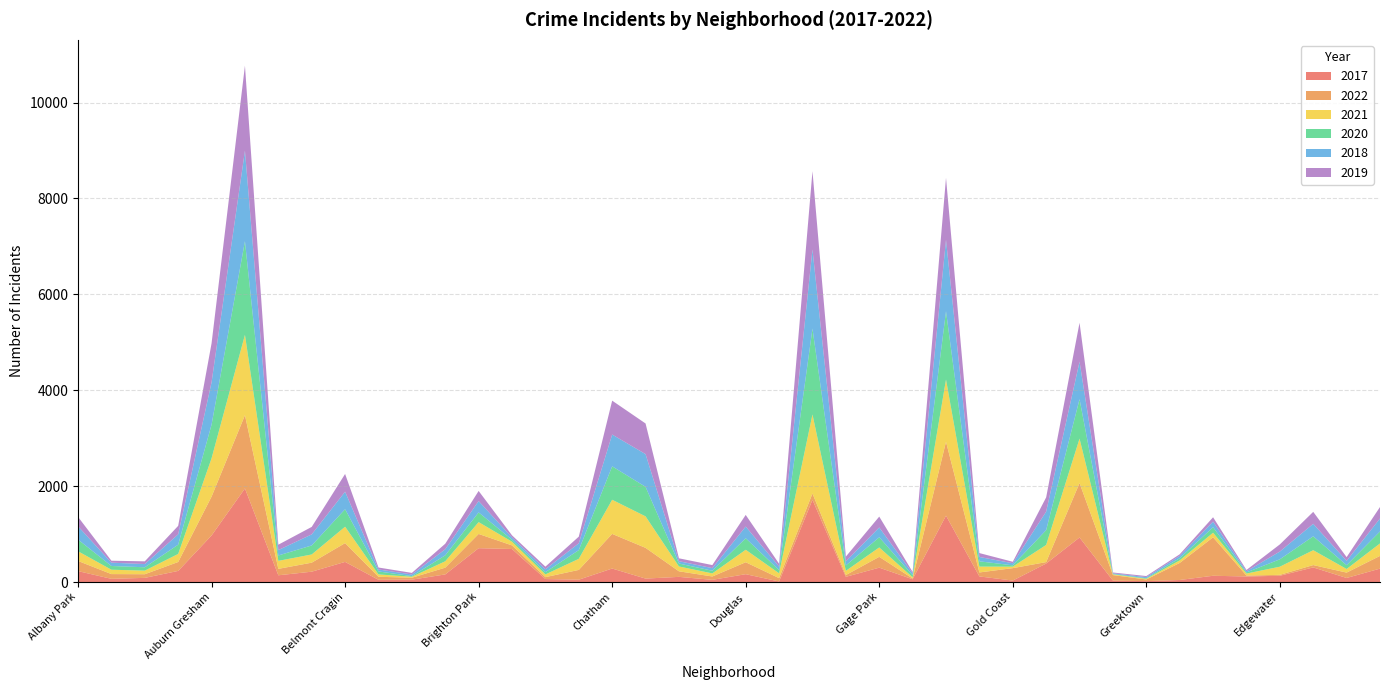

Reading left to right, transcribe all the data shown in this chart.

2017: 228	67	87	232	971	1952	141	216	420	47	50	159	706	689	63	49	282	72	108	46	164	12	1716	109	300	58	1385	117	31	386	929	30	19	43	131	116	131	305	85	280
2022: 212	99	76	186	810	1528	134	188	392	63	40	141	297	75	39	204	722	641	116	70	249	70	131	37	226	16	1540	83	259	30	1136	115	34	355	802	19	19	49	112	265
2021: 202	91	75	168	800	1675	167	171	342	49	20	133	247	77	57	231	712	657	101	64	260	100	1648	88	196	25	1298	122	31	358	926	15	14	53	96	42	170	310	75	260
2020: 244	78	70	193	701	1952	112	188	365	62	14	124	202	41	47	182	697	616	61	56	240	67	1790	112	212	43	1424	110	28	309	822	7	12	46	115	24	154	290	80	250
2018: 277	69	67	216	884	1888	112	231	365	41	34	127	237	47	60	142	663	682	49	54	244	73	1650	85	204	41	1489	91	43	385	782	15	24	49	116	24	162	260	90	270
2019: 196	41	57	177	812	1774	113	156	370	41	33	115	211	45	55	139	707	639	60	64	243	60	1633	100	227	28	1294	81	31	298	812	17	22	33	91	27	149	250	78	240